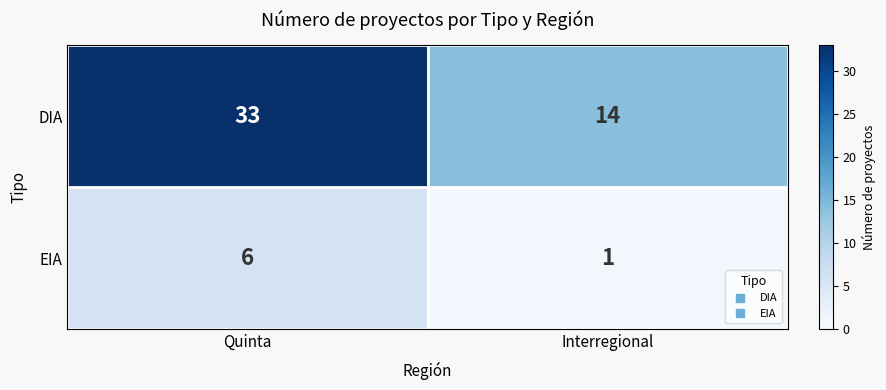

Where is DIA nearest to the value 23?

Interregional